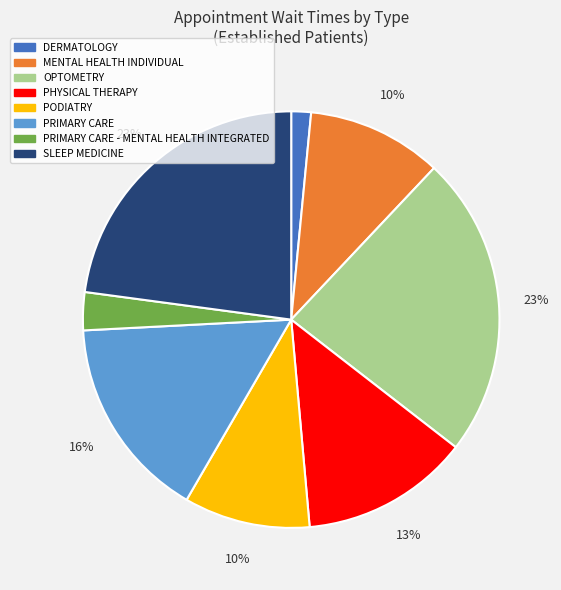

To the nearest percent, what portion does PODIATRY represent?

10%